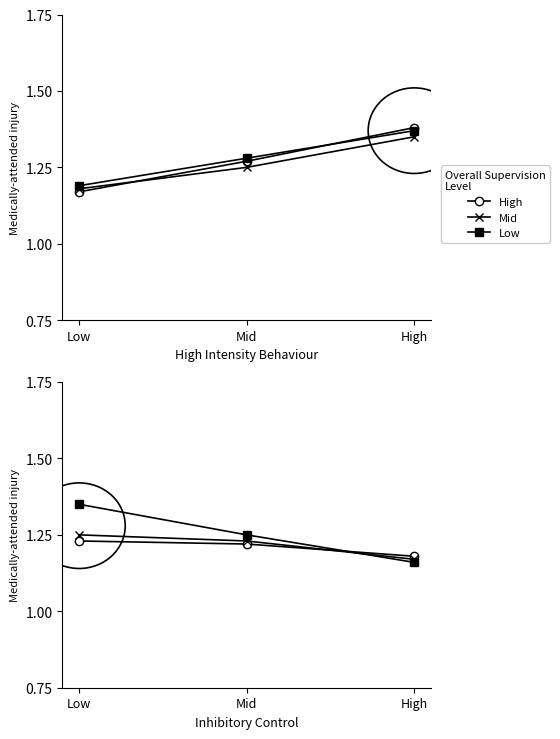

The value of Low at Mid is 1.2. True or false?

True